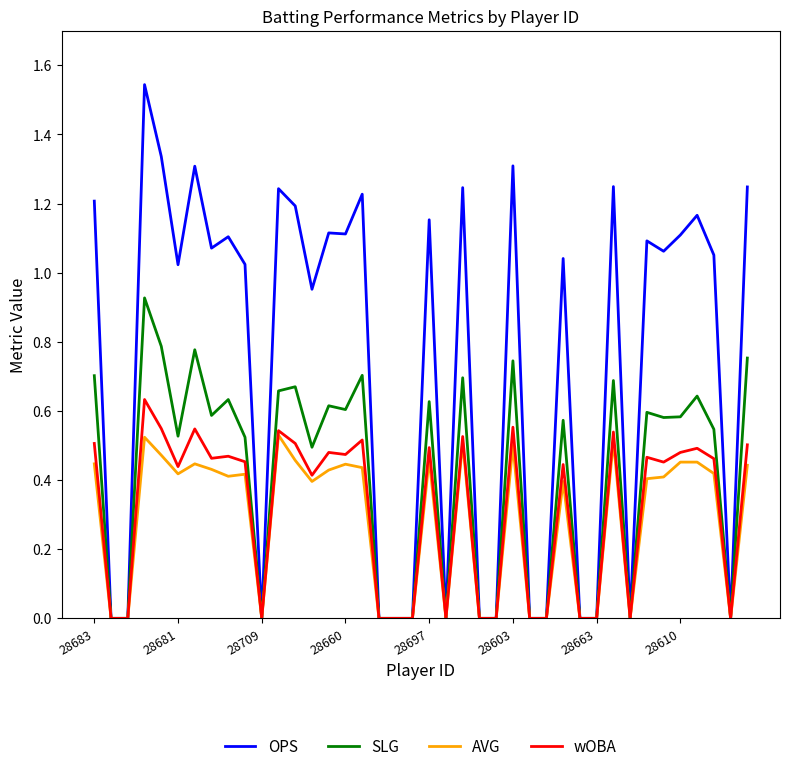

What is the sum of all SLG values?

16.2